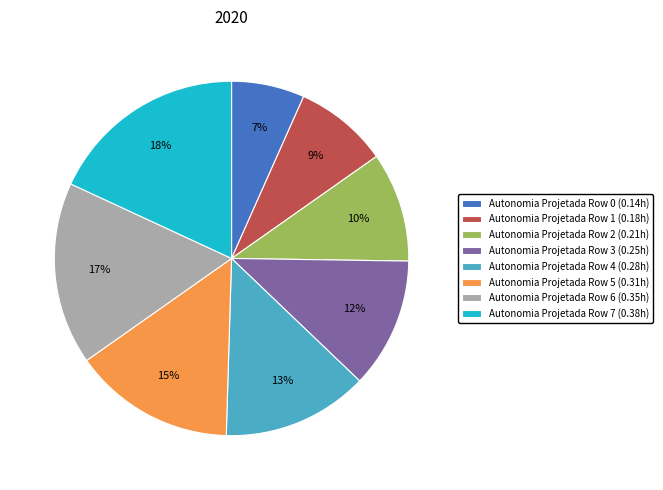

Is it true that Autonomia Projetada Row 2 (0.21h) is 5% of the pie?

False